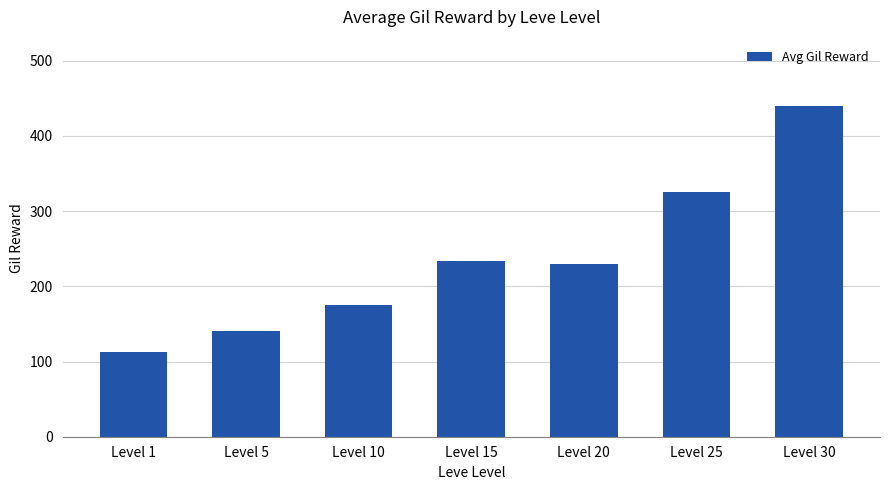

Which category has the highest value across all series?

Level 30